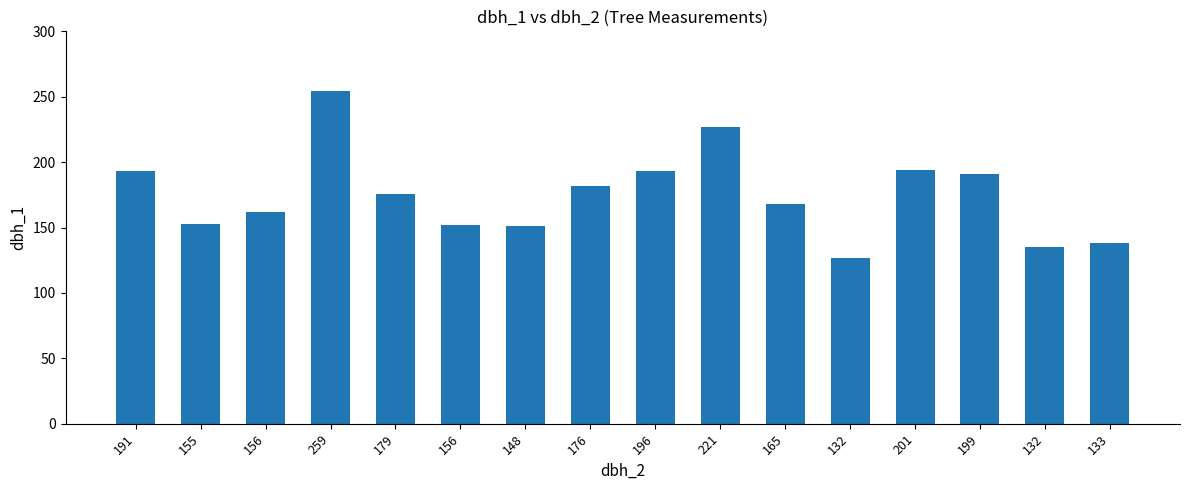

Between 199 and 191, which is larger?

191